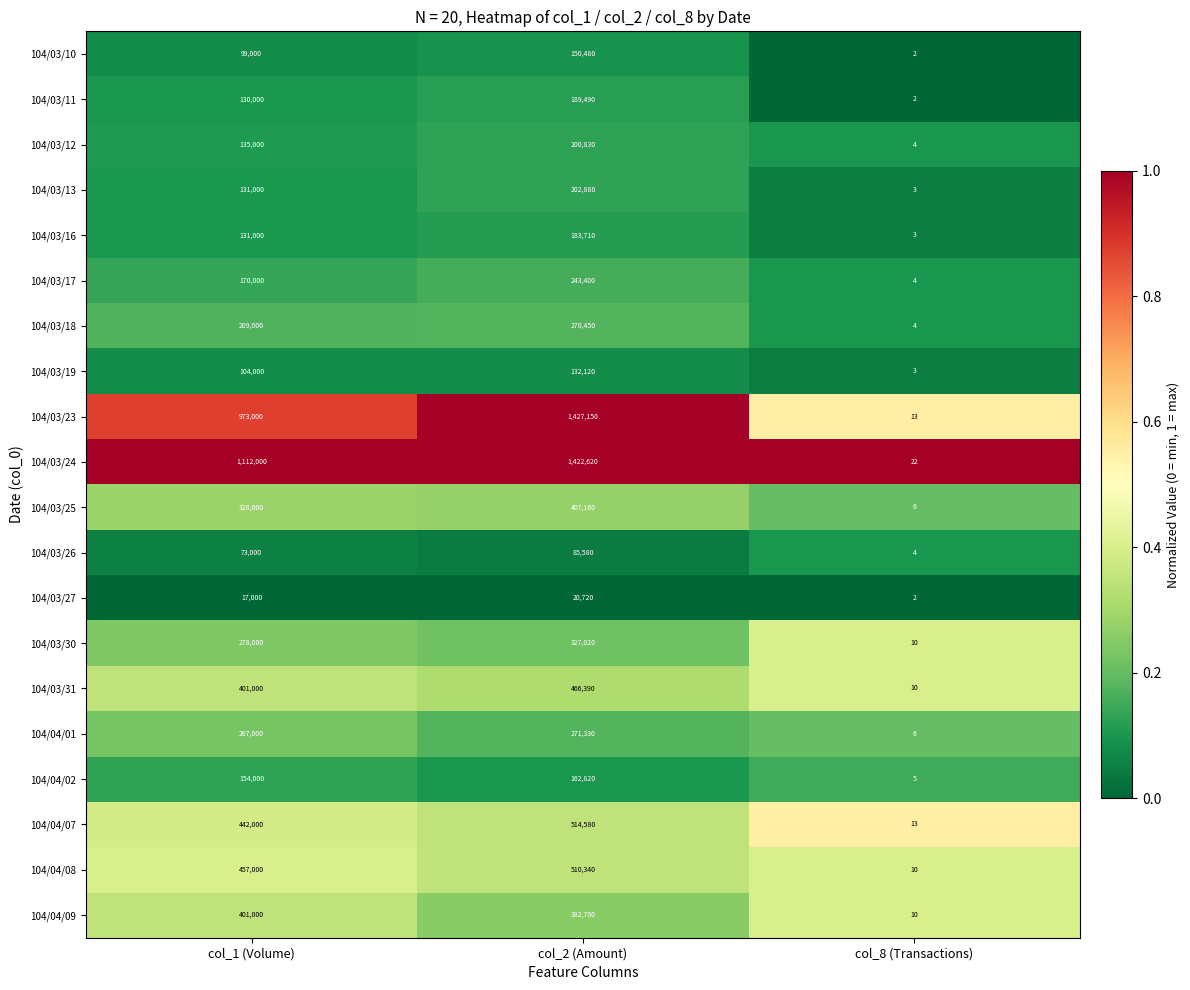

What is the total value across all series at col_8 (Transactions)?

136